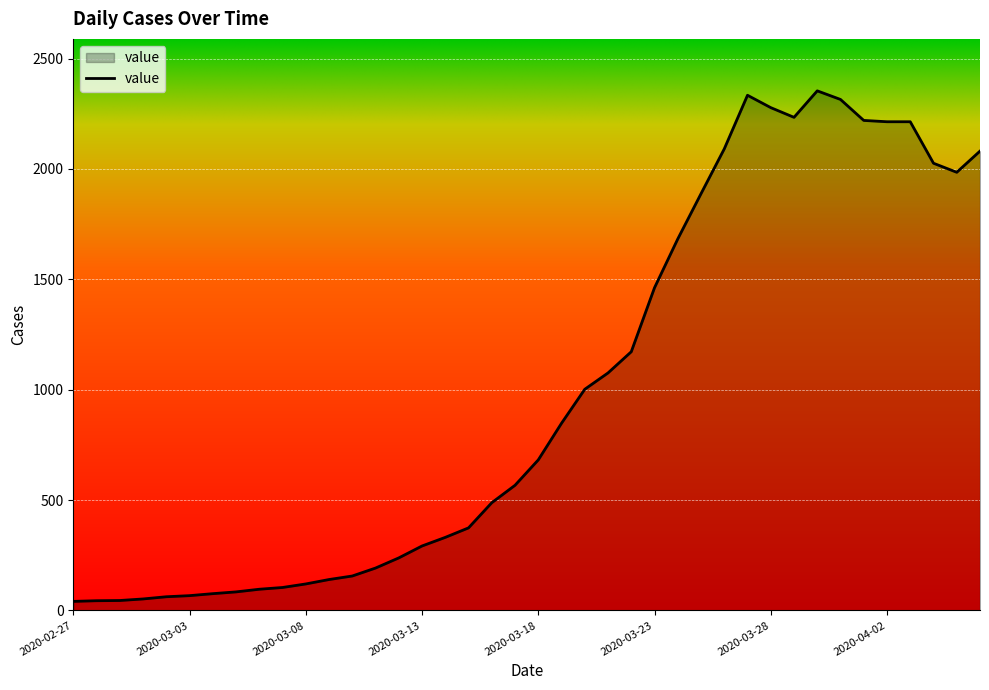

What is the difference between the maximum and minimum values?

2313